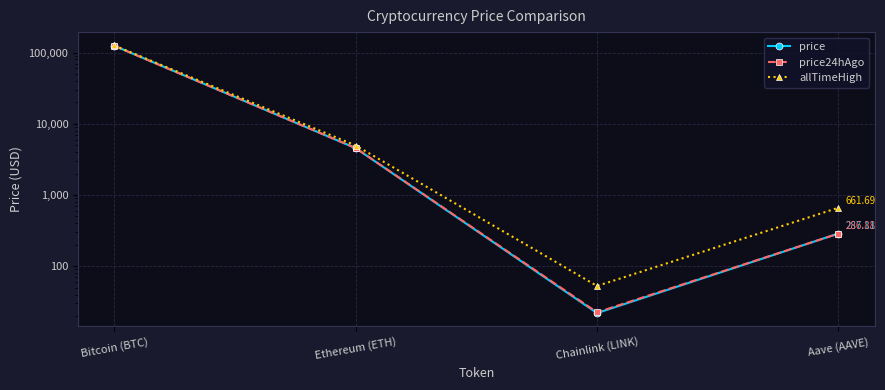

True or false: allTimeHigh and price24hAgo intersect in this chart.

False